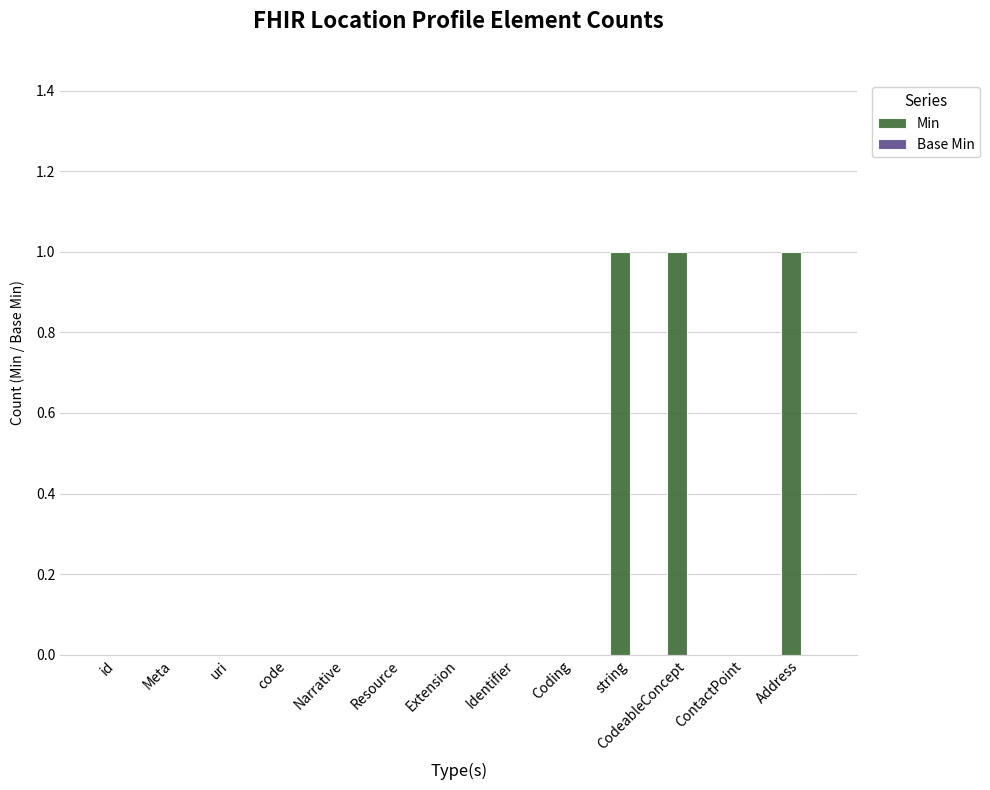

Are the bars horizontal?

No